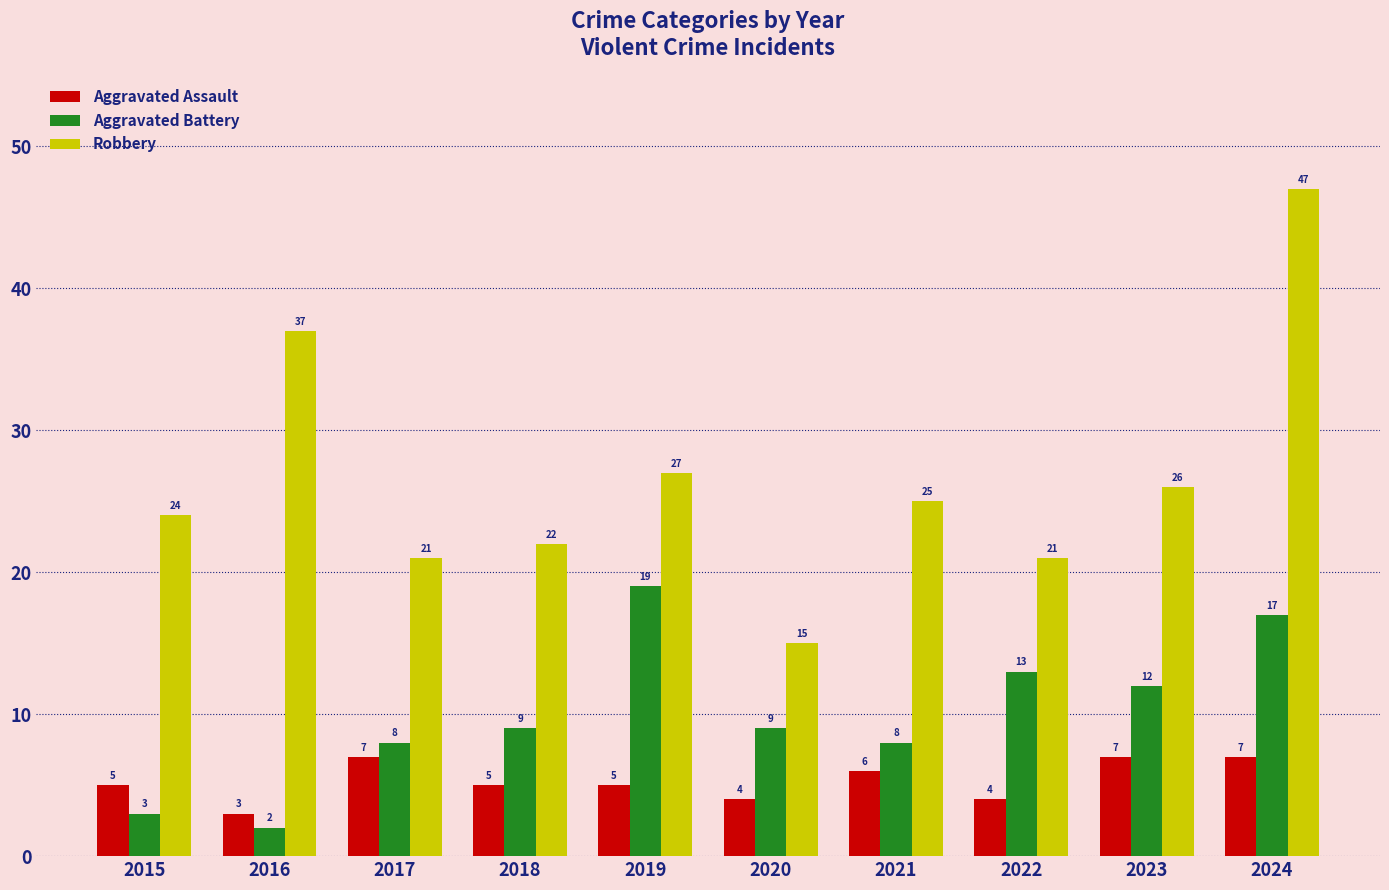

At how many categories does at least one series exceed 33?

2